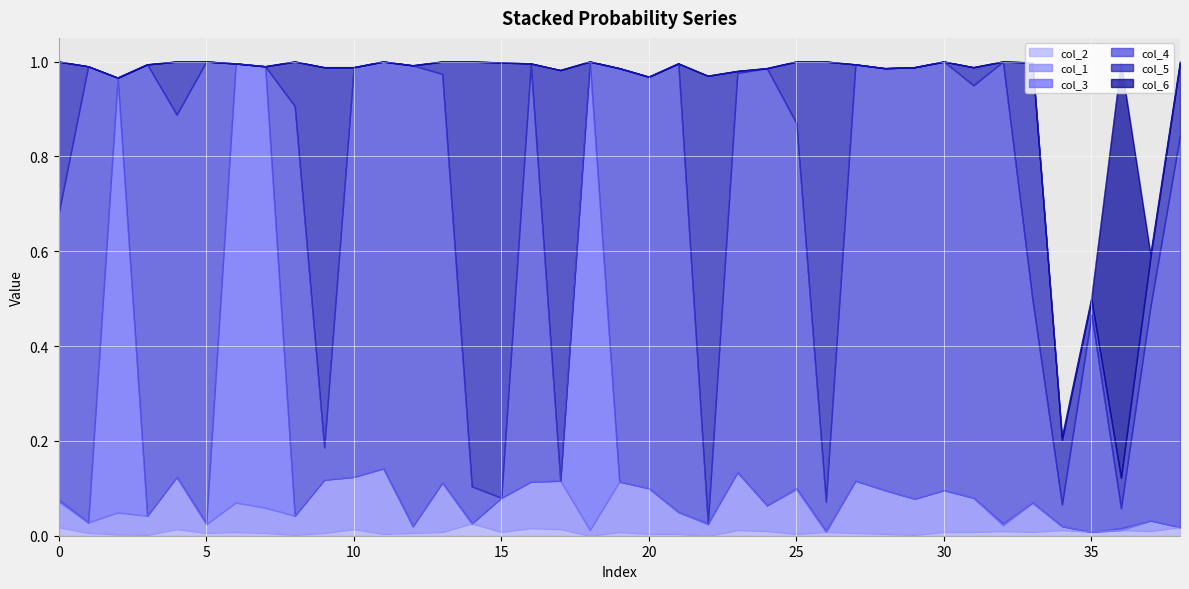

How many lines are shown in the chart?

6